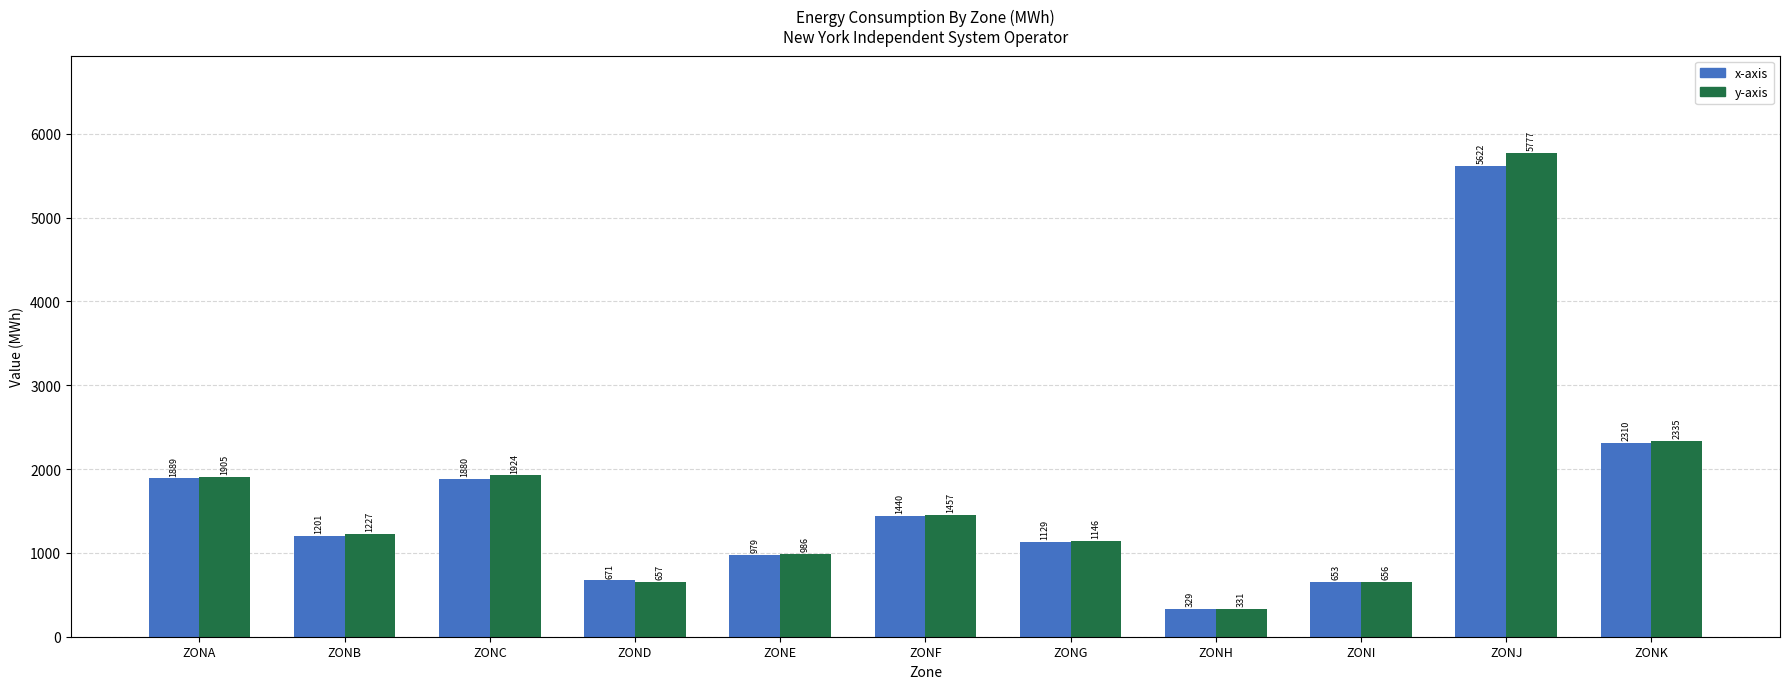

What is the total value across all series at ZONF?

2897